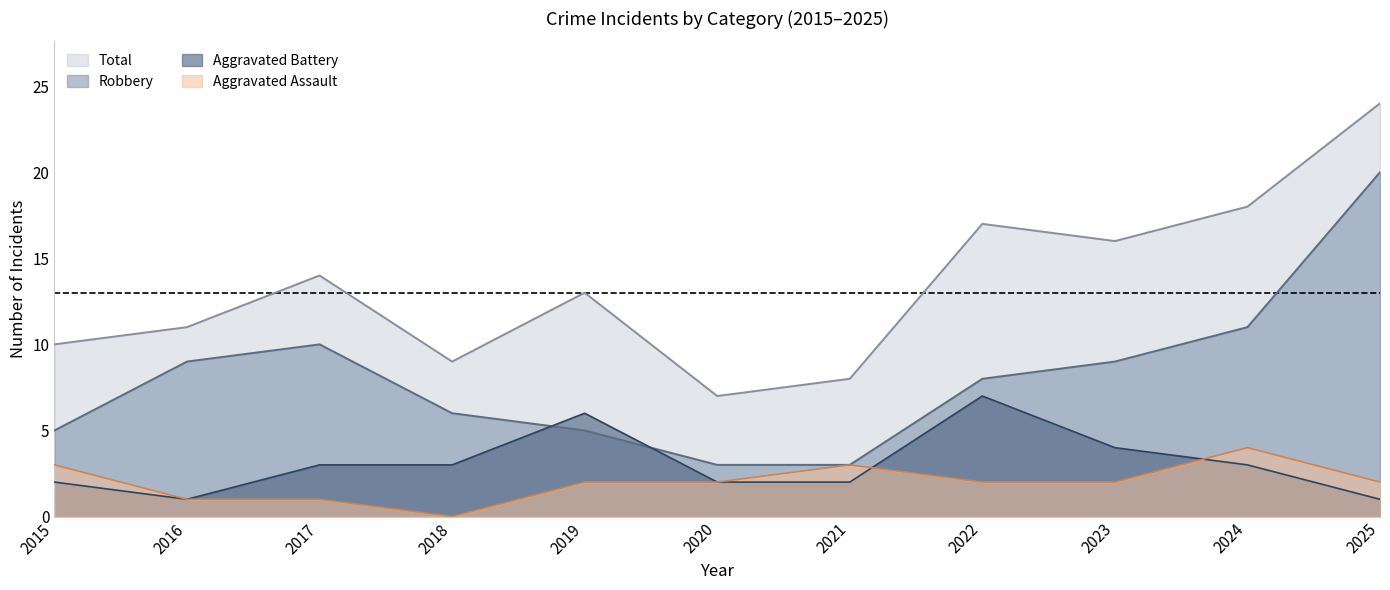

How many times do Aggravated Battery and Robbery cross each other?

2